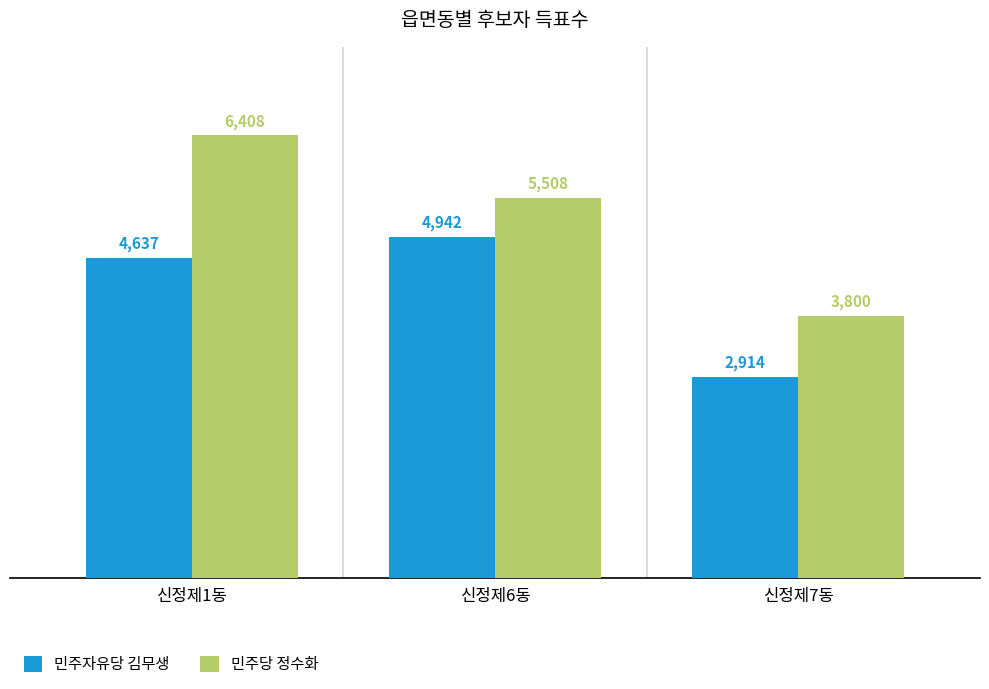

What is the spread (max minus min) of values at 신정제7동?

886